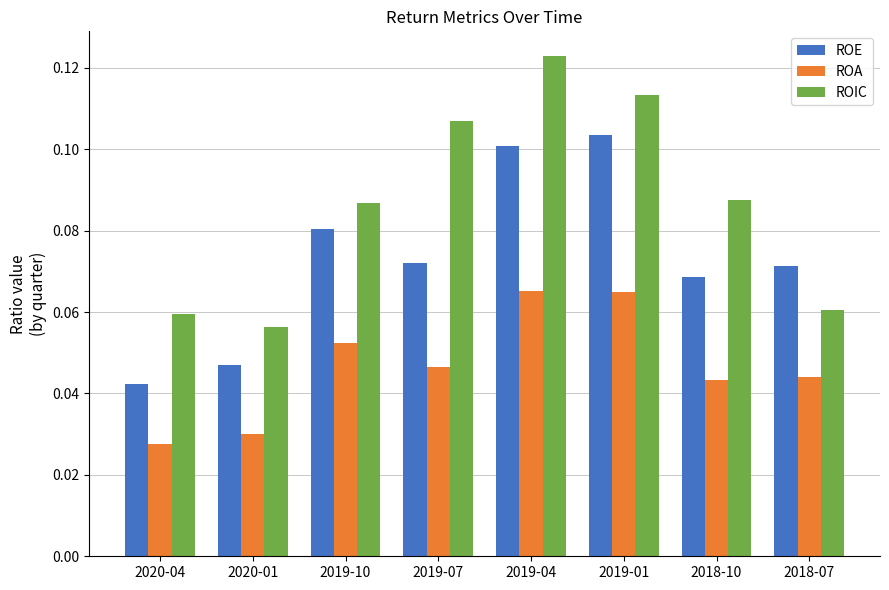

True or false: ROIC has a value of 0.1 at 2020-01.

True